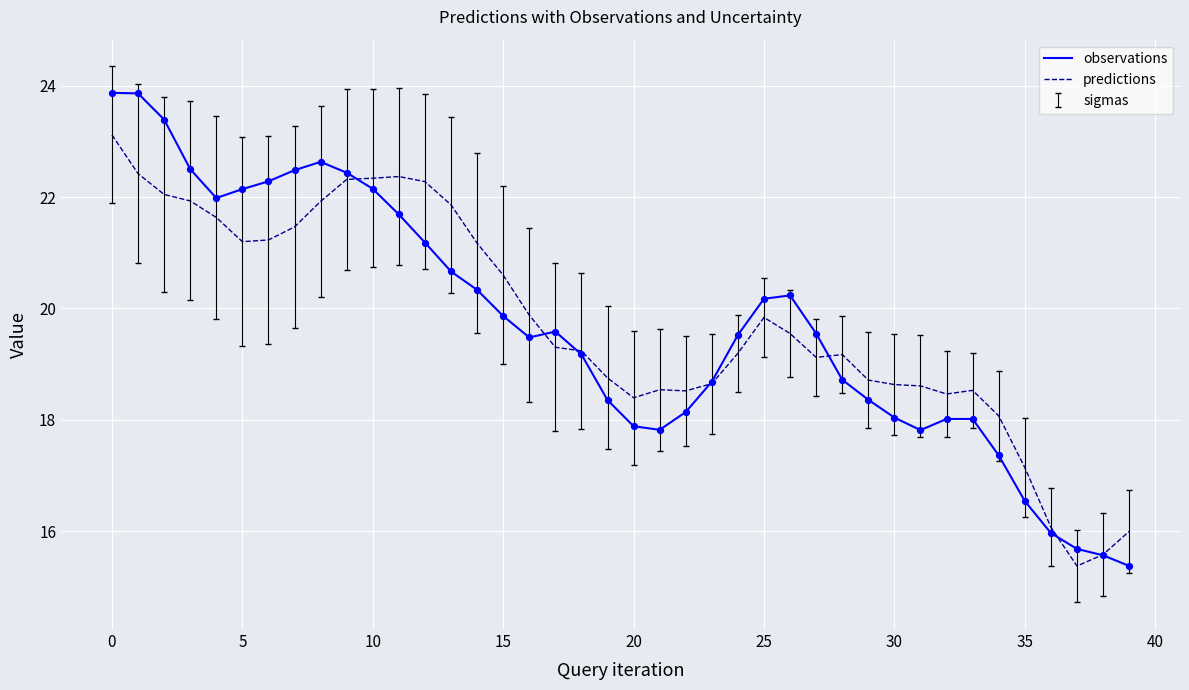

List the series in order of their peak value, lowest first.

predictions, observations